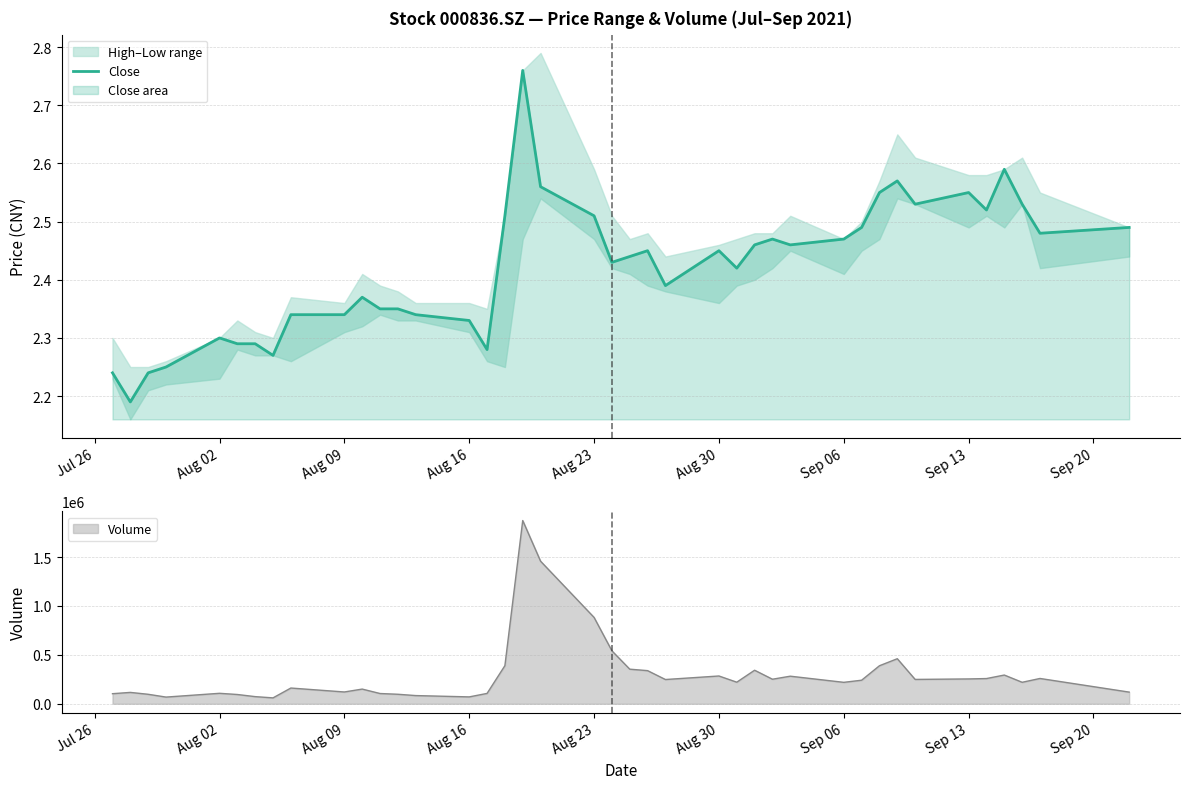

What is the greatest value displayed?

2.8